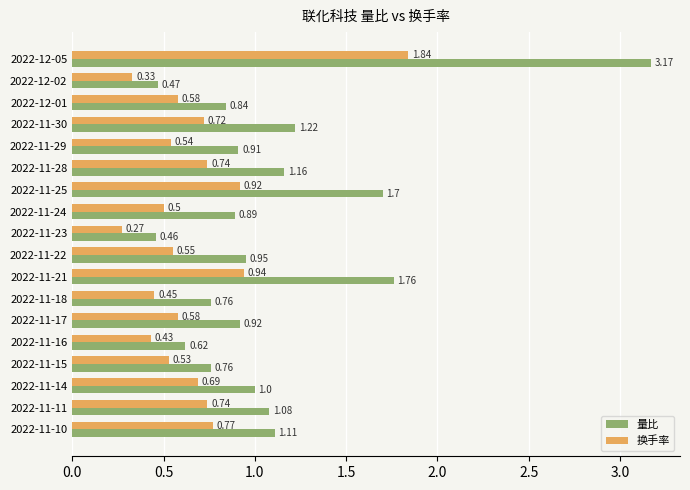

What is the sum of all 换手率 values?

12.1